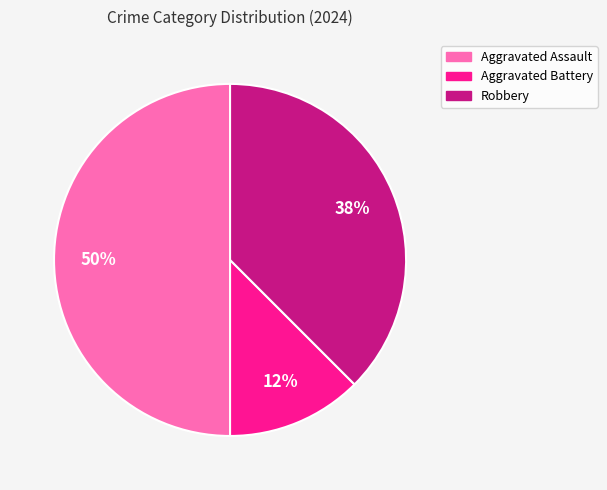

To the nearest percent, what portion does Aggravated Assault represent?

50%